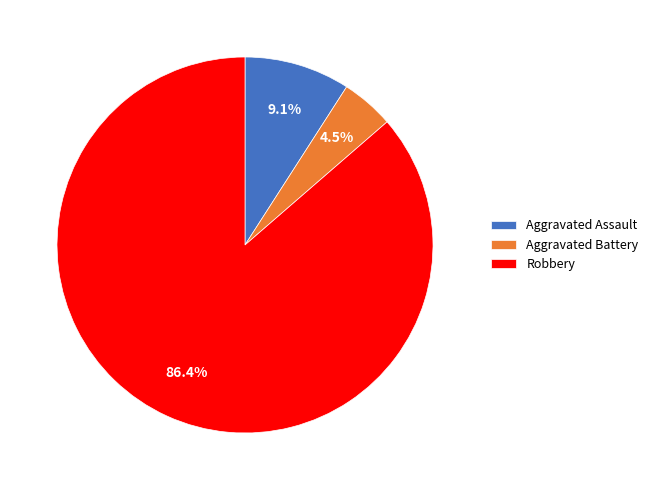

Which slice is the largest?

Robbery